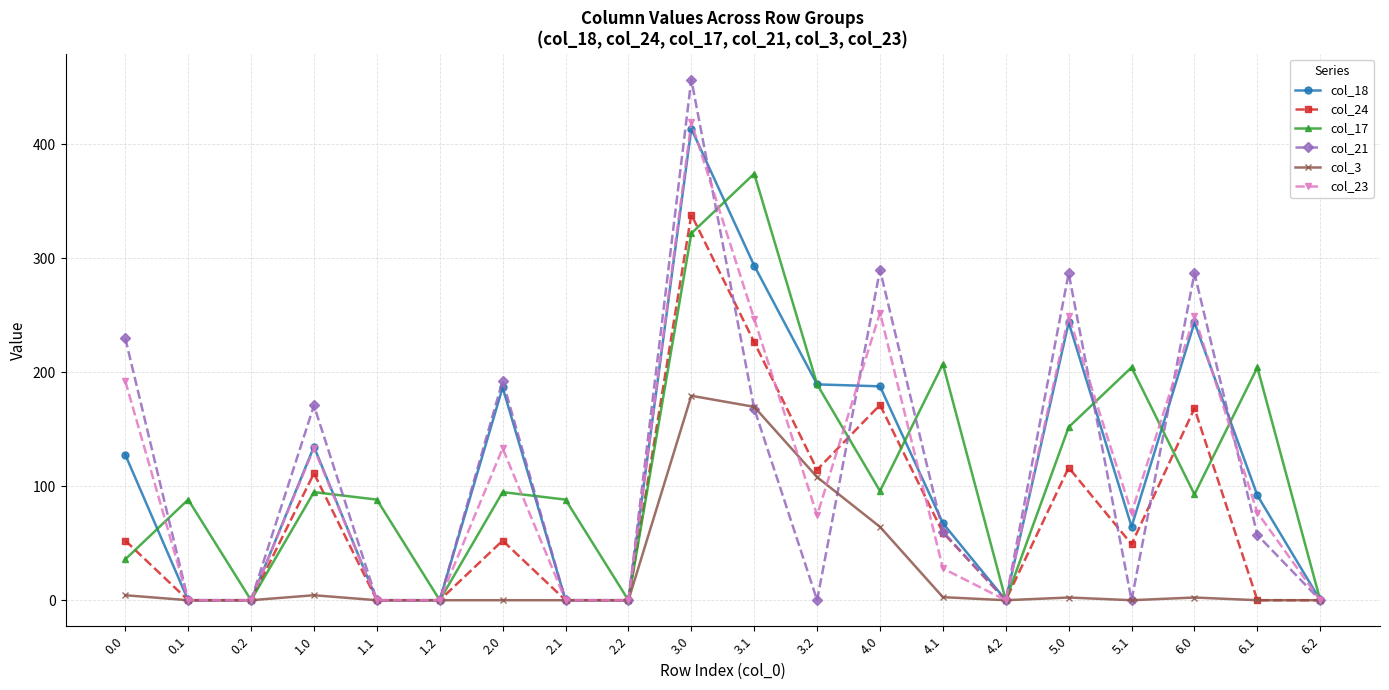

The value of col_17 at 0.1 is 88.3. True or false?

True